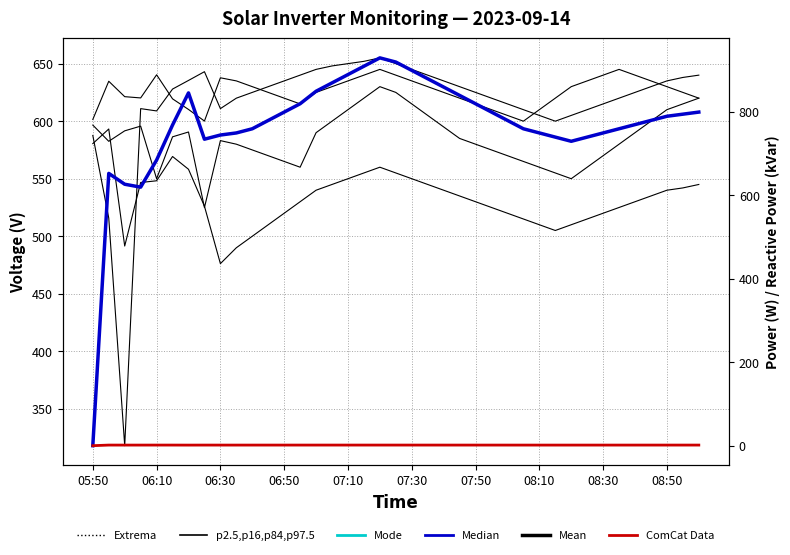

What is the label of the 2nd point from the left?

06:10